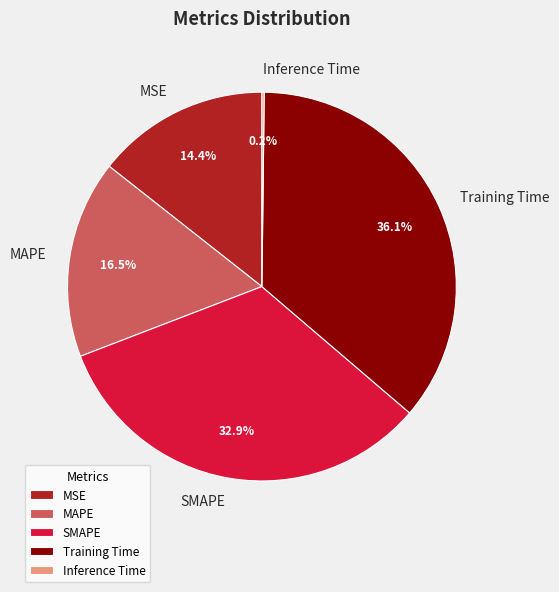

To the nearest percent, what portion does Training Time represent?

36%